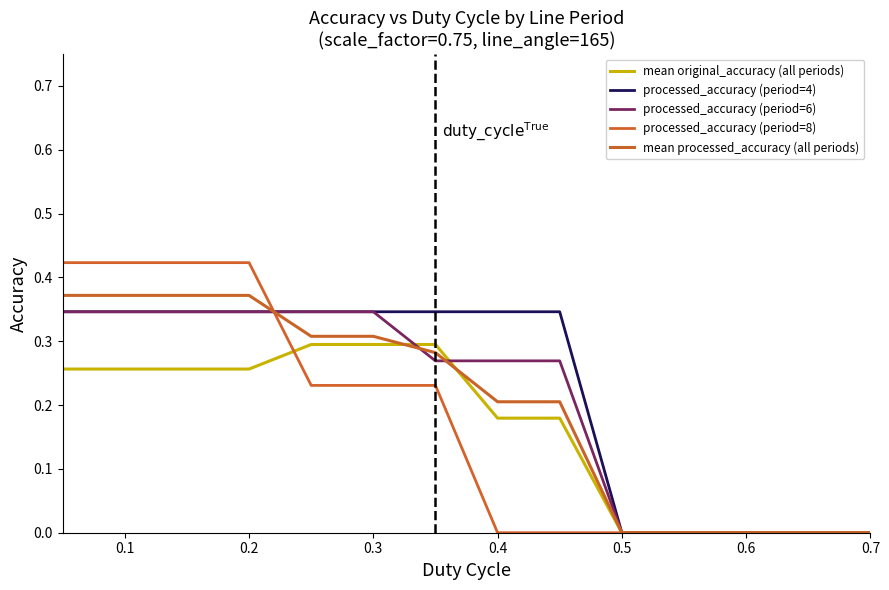

Count the number of data series in this chart.

5